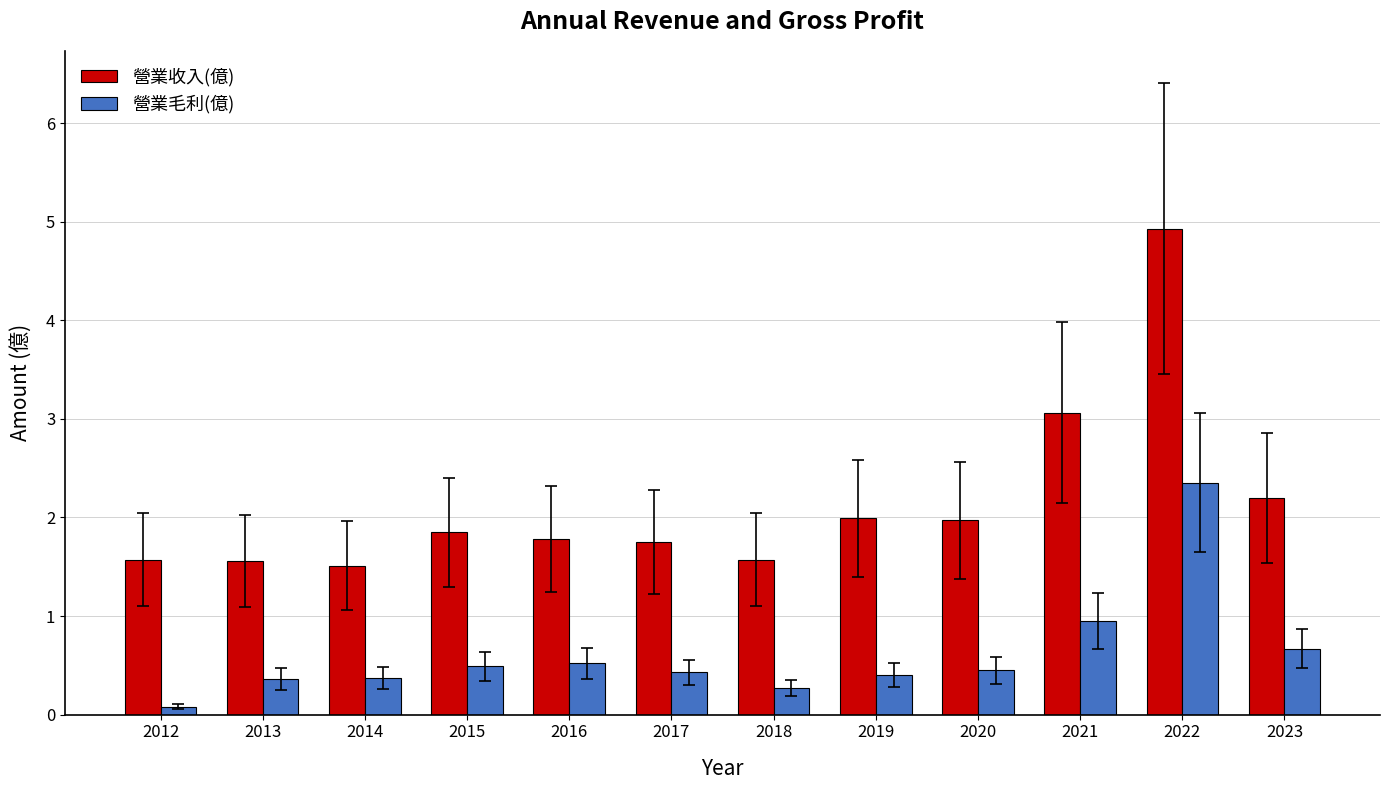

The value of 營業收入(億) at 2012 is 1.6. True or false?

True